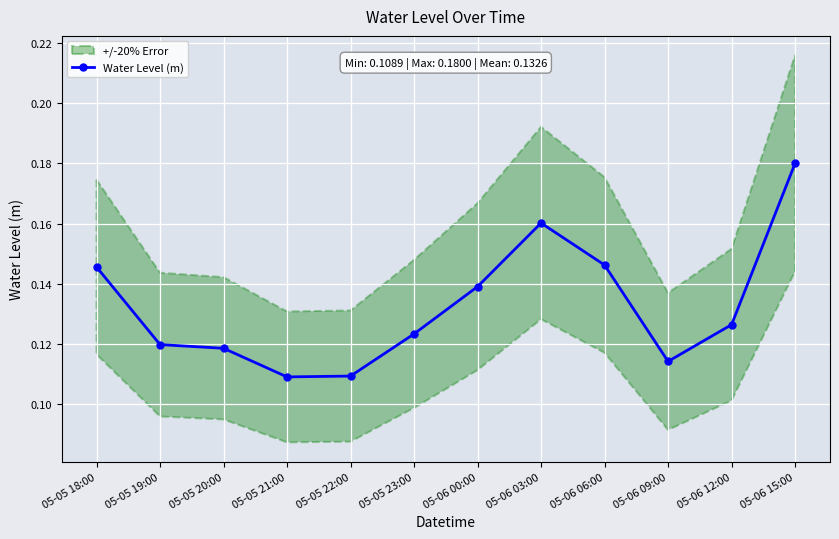

What is the label of the 5th point from the left?

05-05 22:00